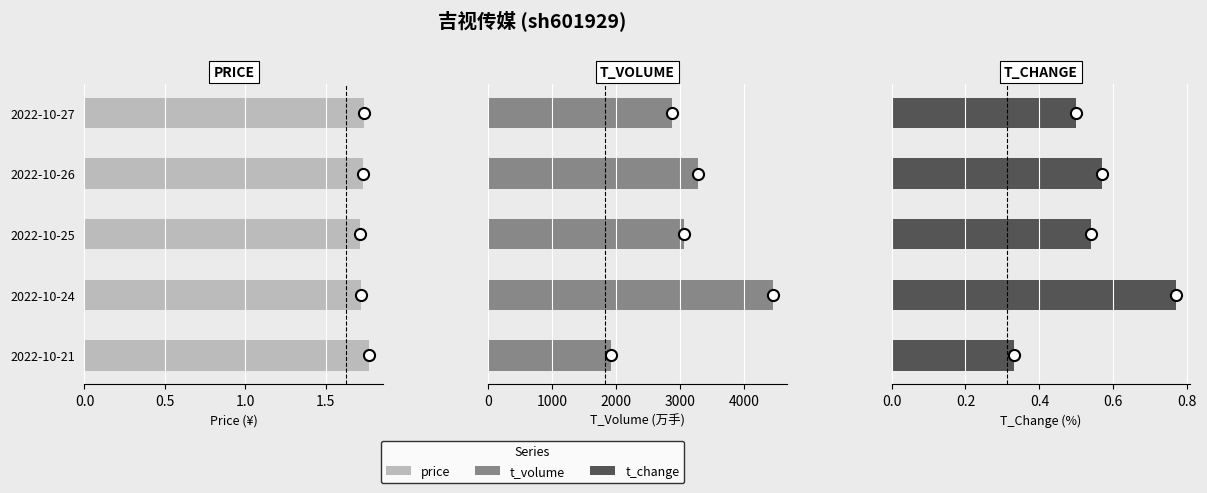

What is the sum of the T_VOLUME values at 2022-10-21 and 2022-10-24?

6360.0